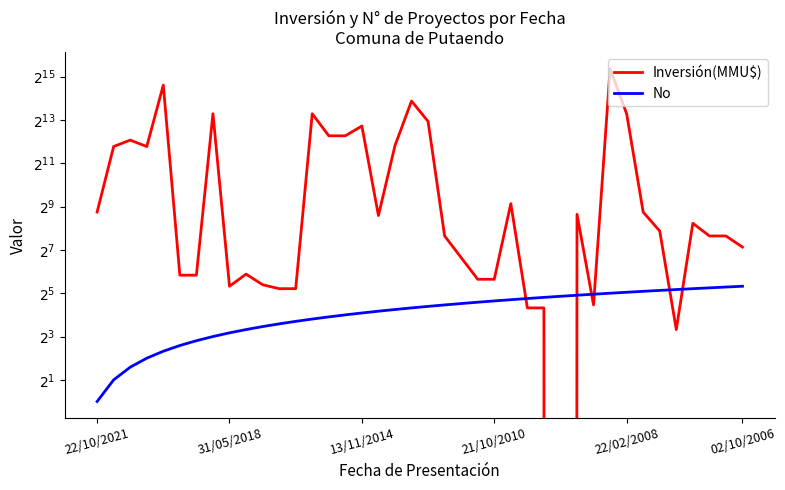

The value of Inversión(MMU$) at 02/10/2006 is 36. True or false?

False